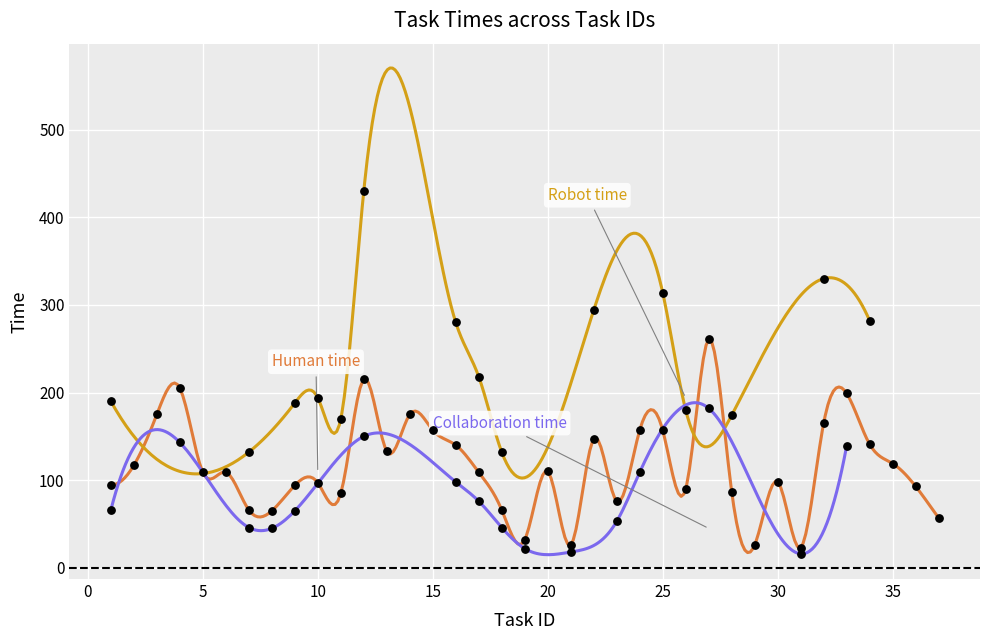

Which series has the largest Y range (max minus min)?

Robot time